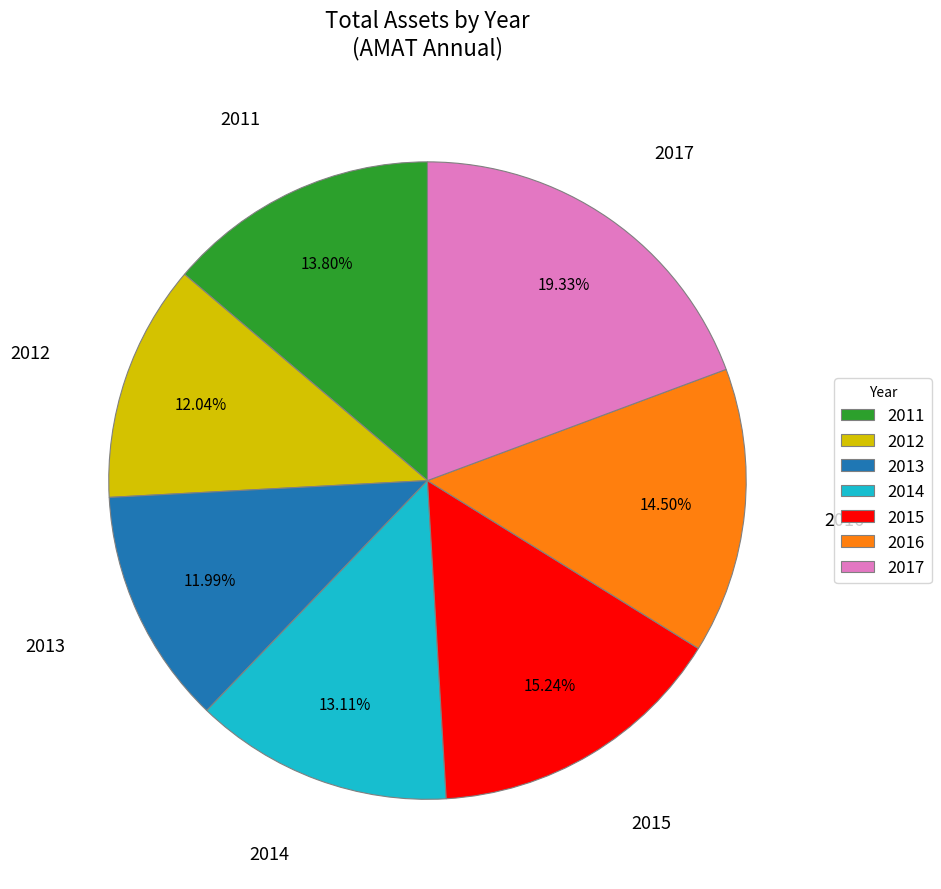

Is it true that 2017 is 11% of the pie?

False